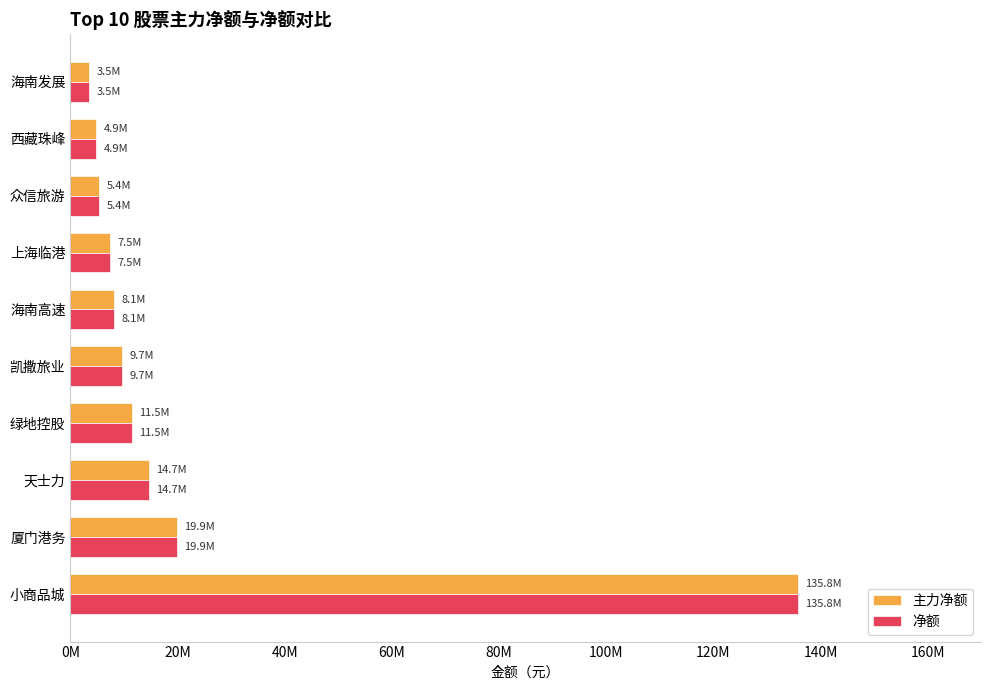

At which category is the sum across all series the highest?

小商品城